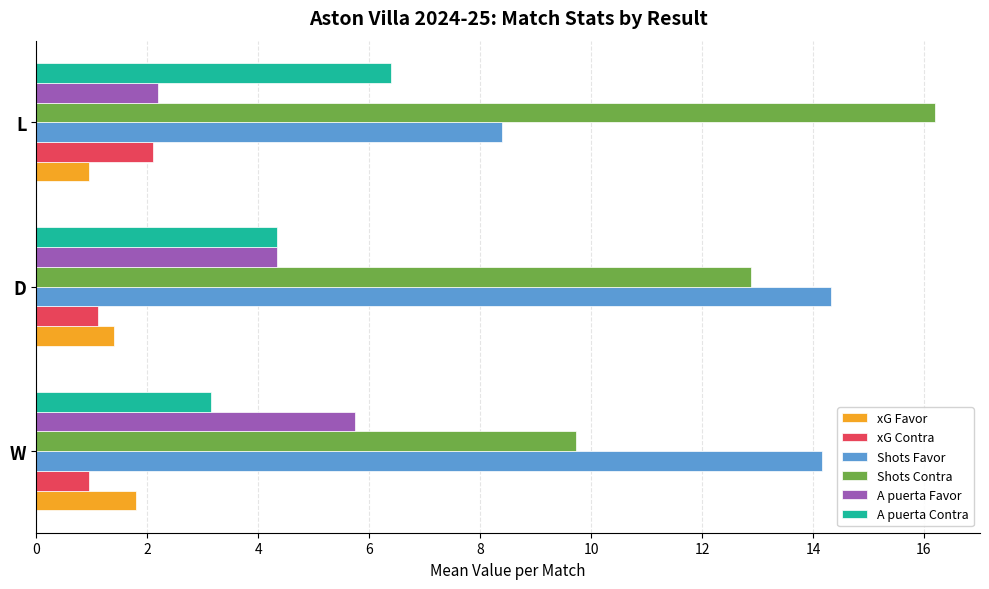

Count the number of categories in the chart.

3